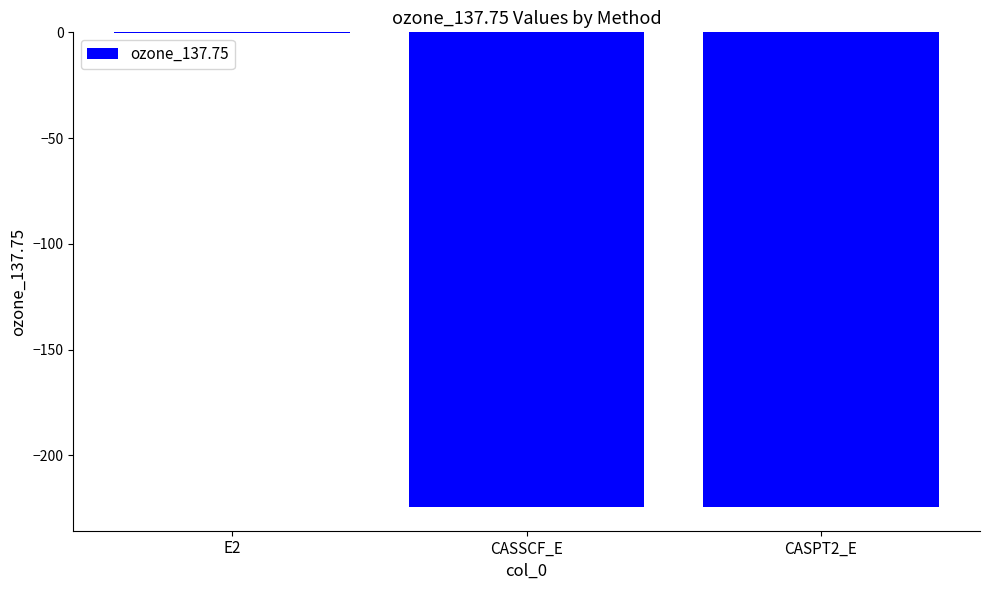

Where does the data first go above -224?

E2